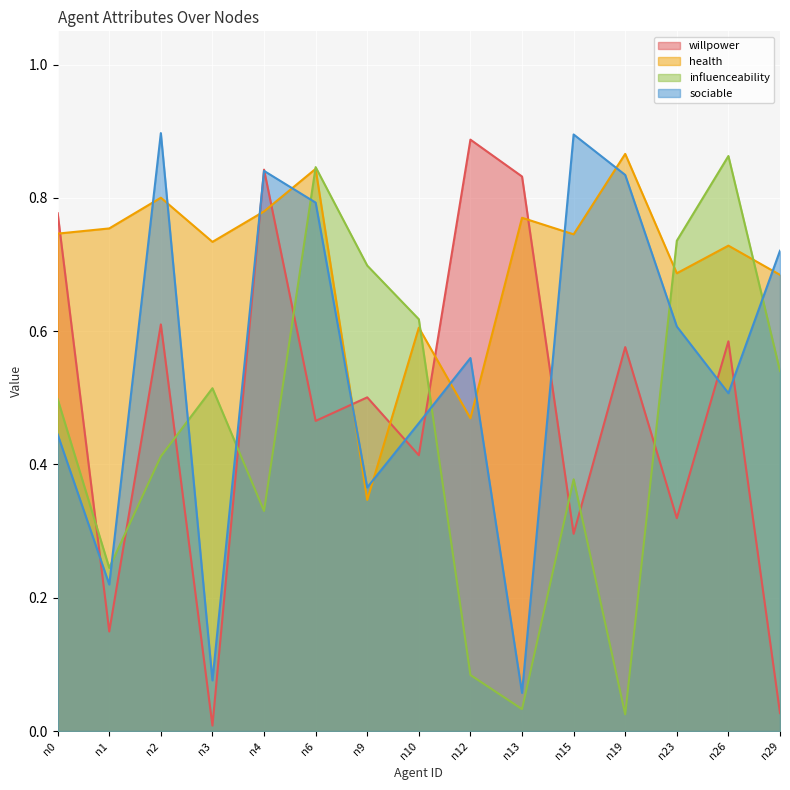

Between n1 and n9, which series saw the biggest shift?

influenceability